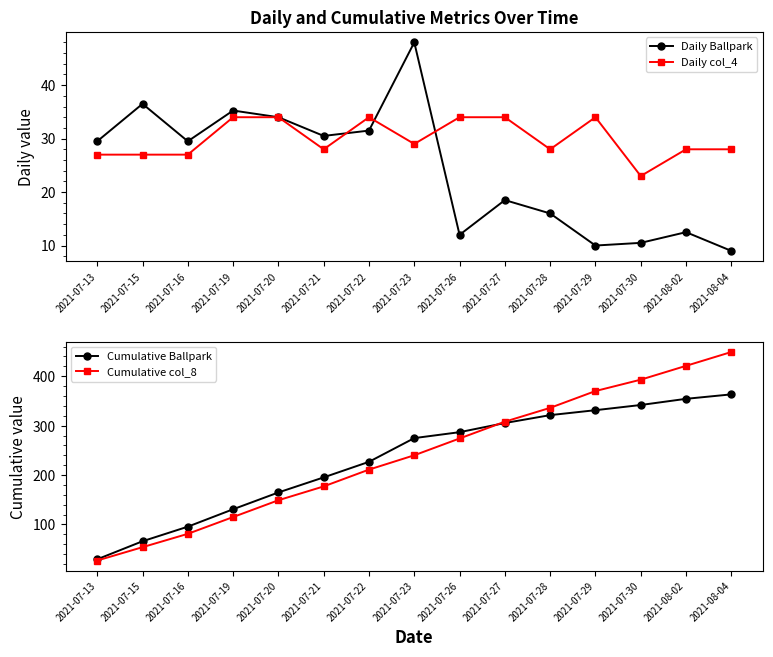

At how many categories does at least one series exceed 97?

12